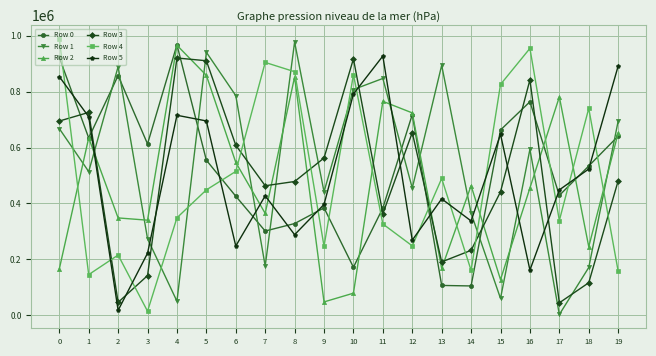

What is the difference between the highest and lowest values at 1?

580624